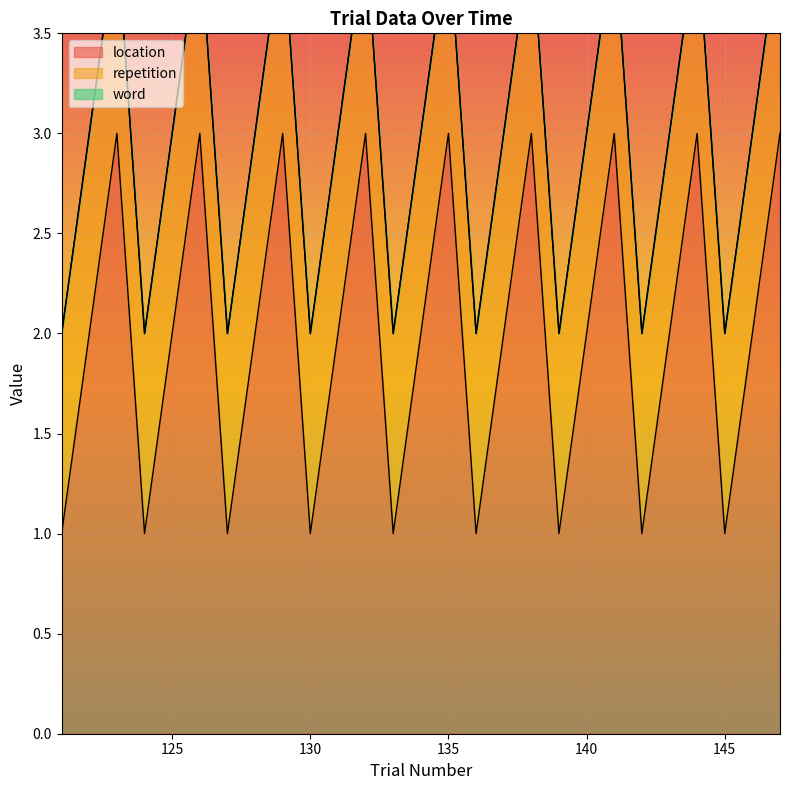

Reading right to left, extract all data points from this chart.

location: 3	2	1	3	2	1	3	2	1	3	2	1	3	2	1	3	2	1	3	2	1	3	2	1	3	2	1
repetition: 1	1	1	1	1	1	1	1	1	1	1	1	1	1	1	1	1	1	1	1	1	1	1	1	1	1	1
word: 0	0	0	0	0	0	0	0	0	0	0	0	0	0	0	0	0	0	0	0	0	0	0	0	0	0	0